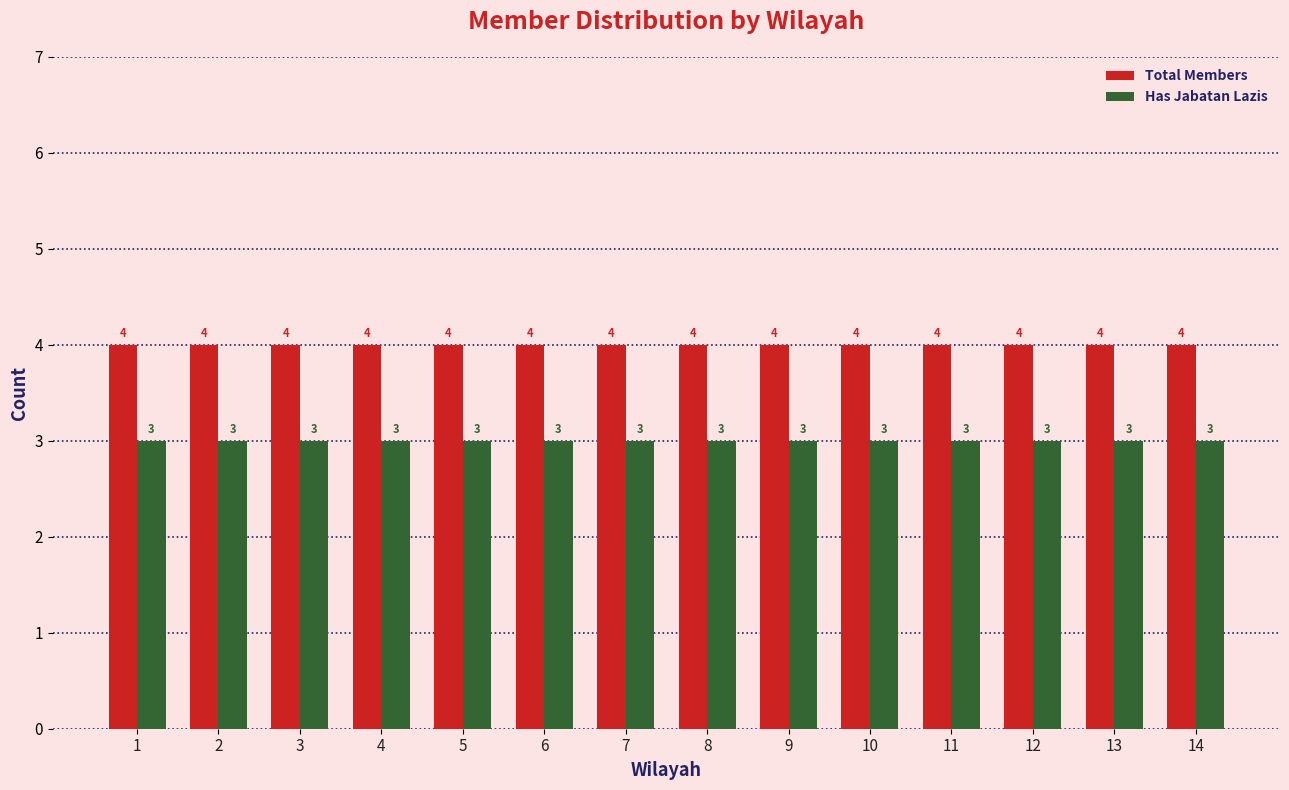

What is the minimum value for Total Members?

4